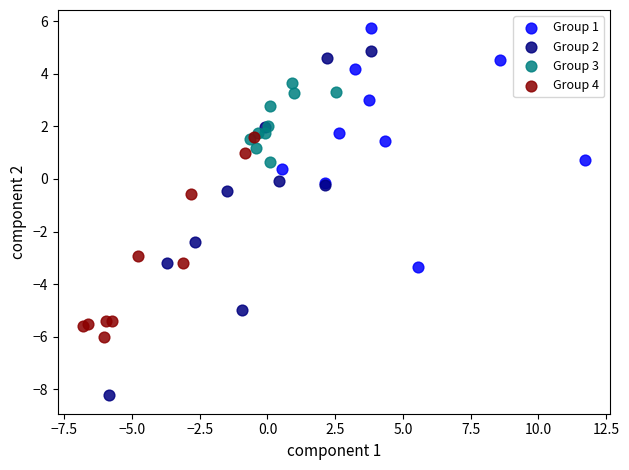

Which series contains the highest Y value?

Group 1